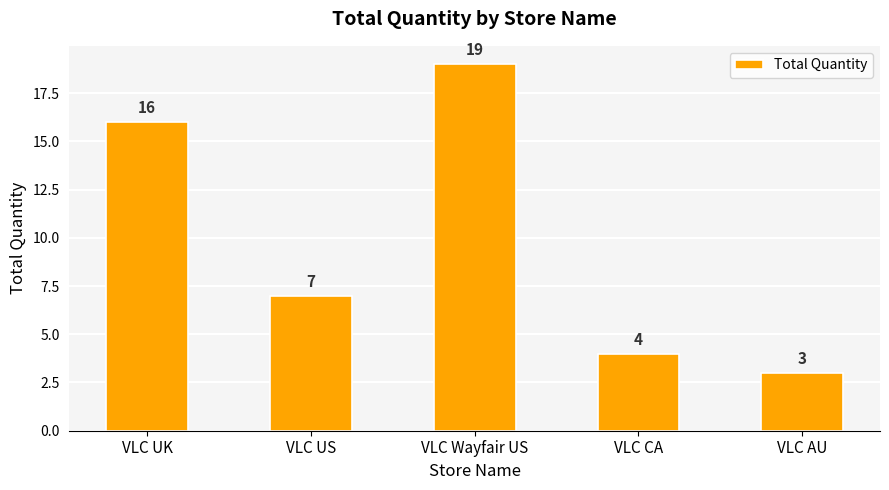

List the labels in order of value, largest first.

VLC Wayfair US, VLC UK, VLC US, VLC CA, VLC AU